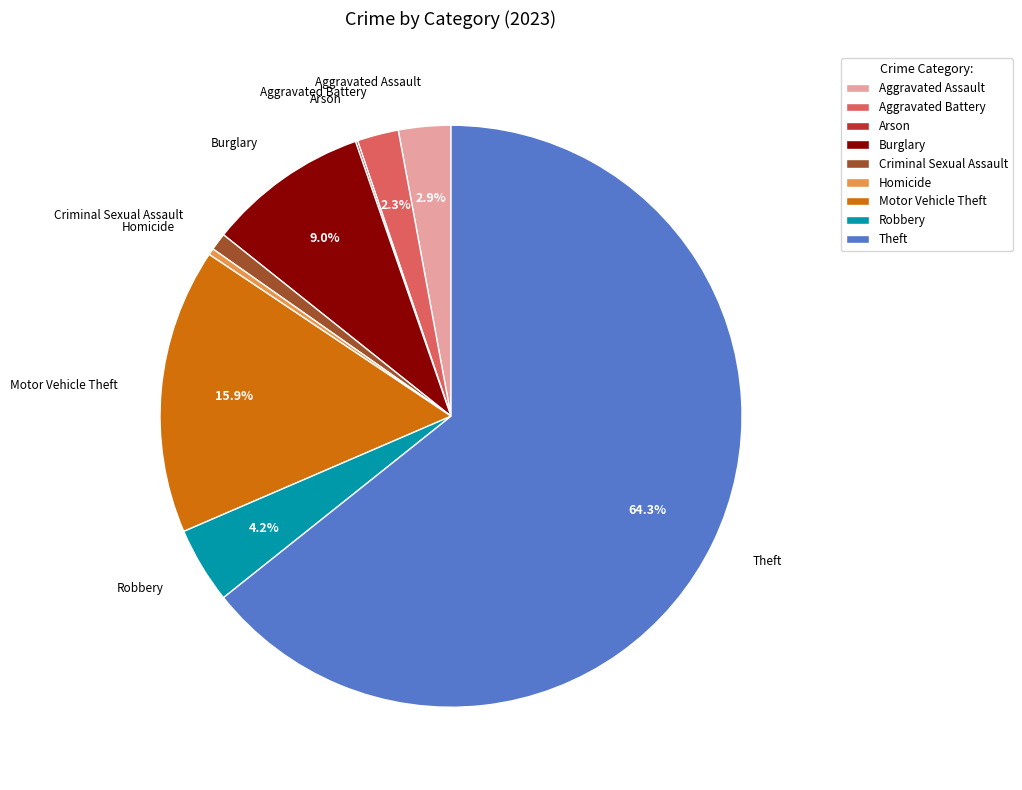

Does any single category account for the majority?

Yes